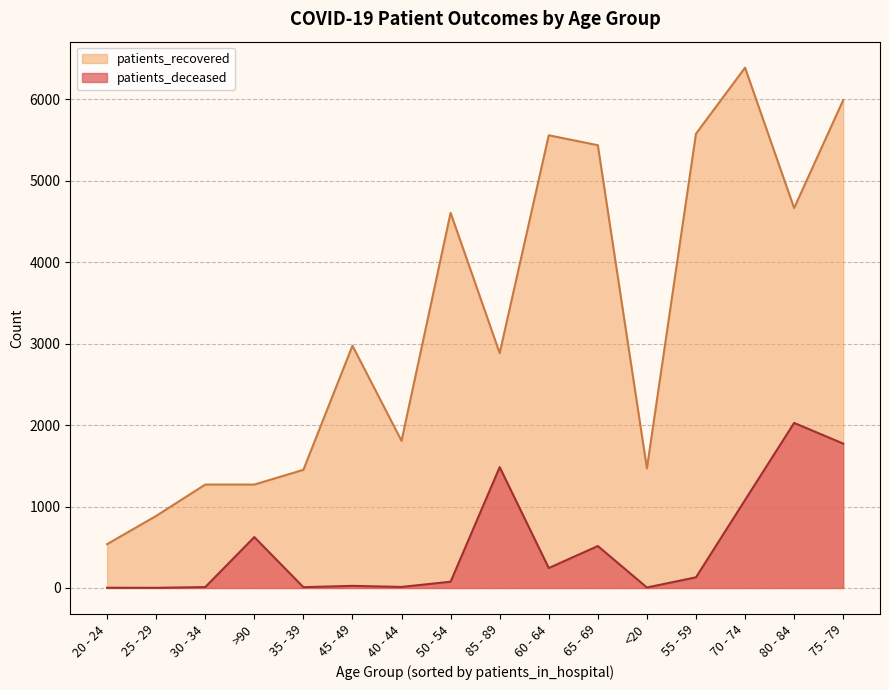

What are all the series names shown in the legend?

patients_recovered, patients_deceased